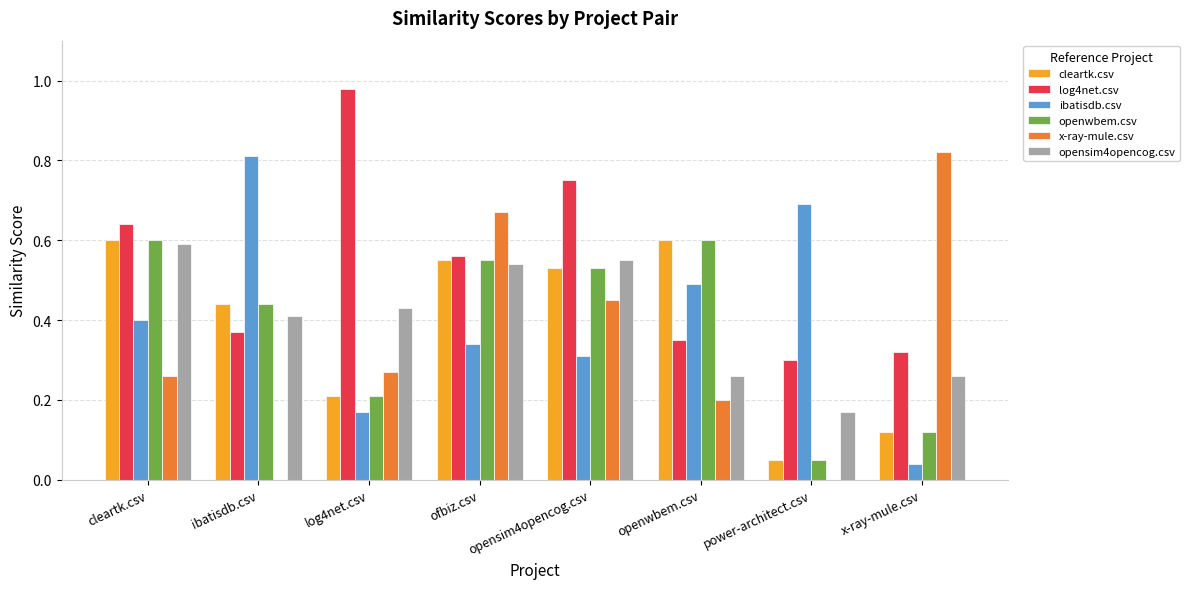

What is the total value across all series at cleartk.csv?

3.1